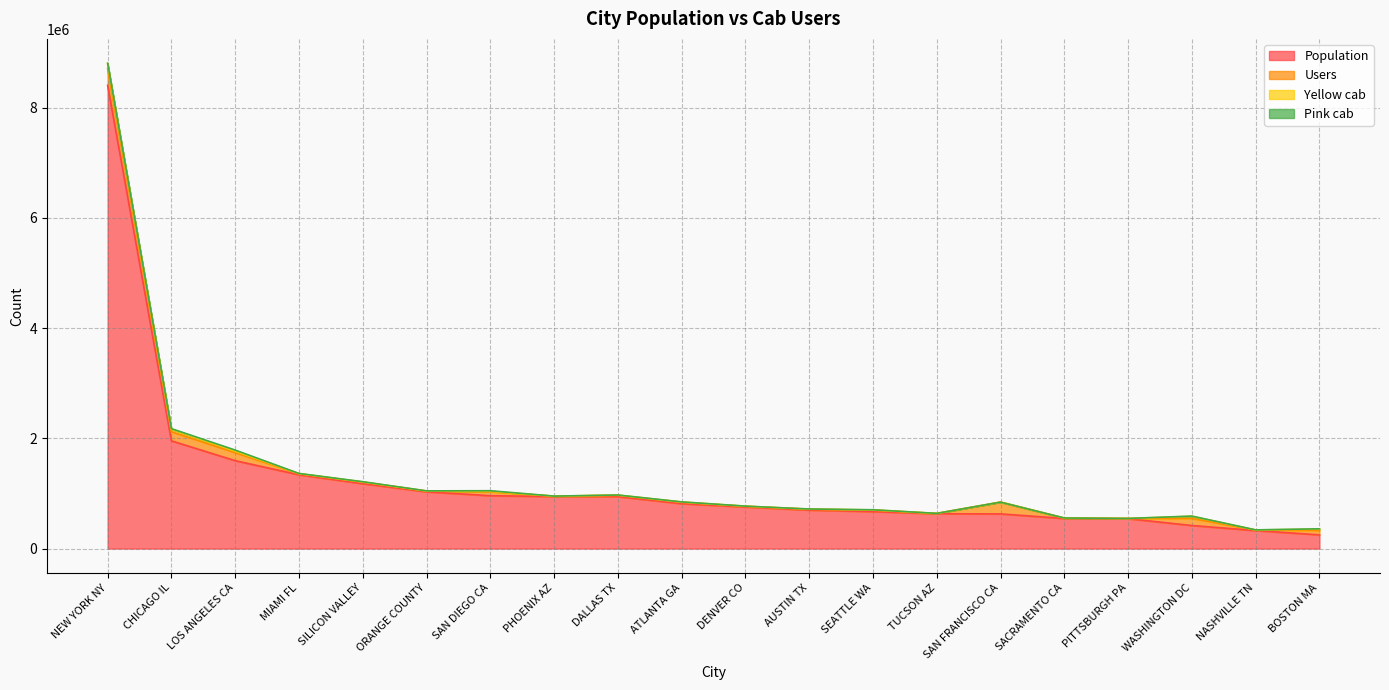

List the labels in order of Yellow cab value, largest first.

NEW YORK NY, CHICAGO IL, WASHINGTON DC, LOS ANGELES CA, BOSTON MA, SAN DIEGO CA, ATLANTA GA, DALLAS TX, SEATTLE WA, SILICON VALLEY, MIAMI FL, AUSTIN TX, ORANGE COUNTY, DENVER CO, PHOENIX AZ, NASHVILLE TN, TUCSON AZ, SACRAMENTO CA, PITTSBURGH PA, SAN FRANCISCO CA